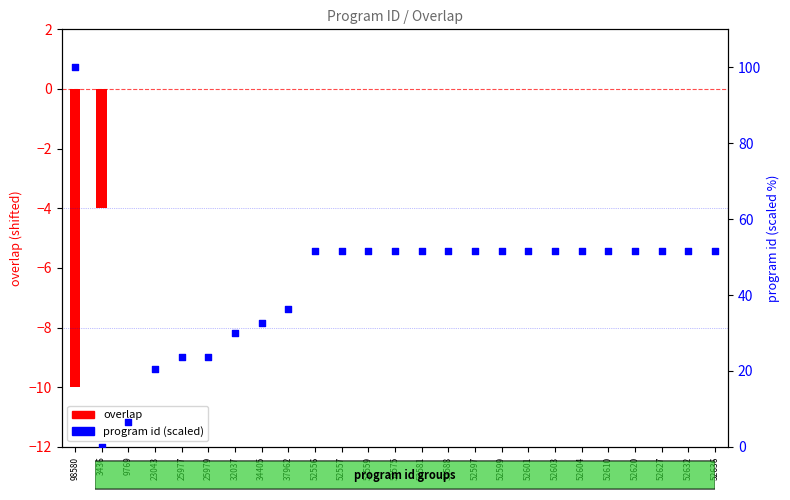

Which series reaches the maximum Y coordinate?

program id (scaled)